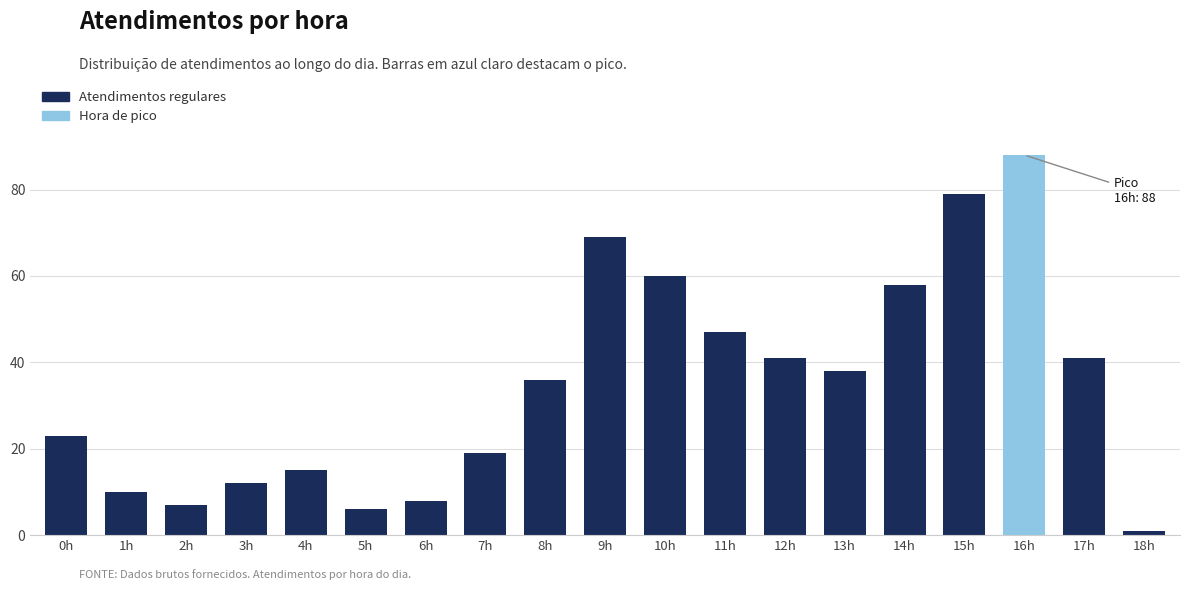

The chart shows a value of 47 at 11h. True or false?

True